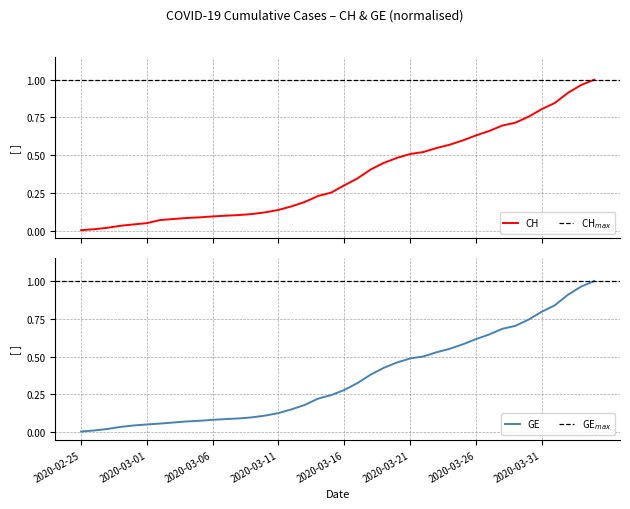

Rank the series at 12 from lowest to highest value.

GE, CH